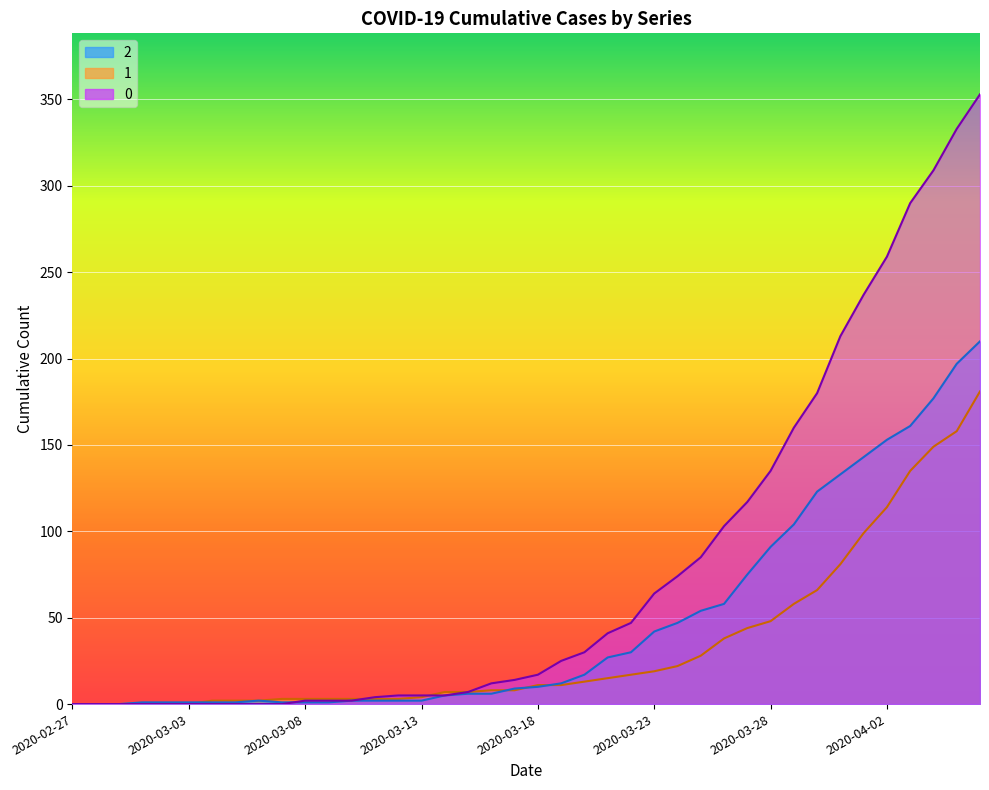

How many times do 1 and 2 cross each other?

4